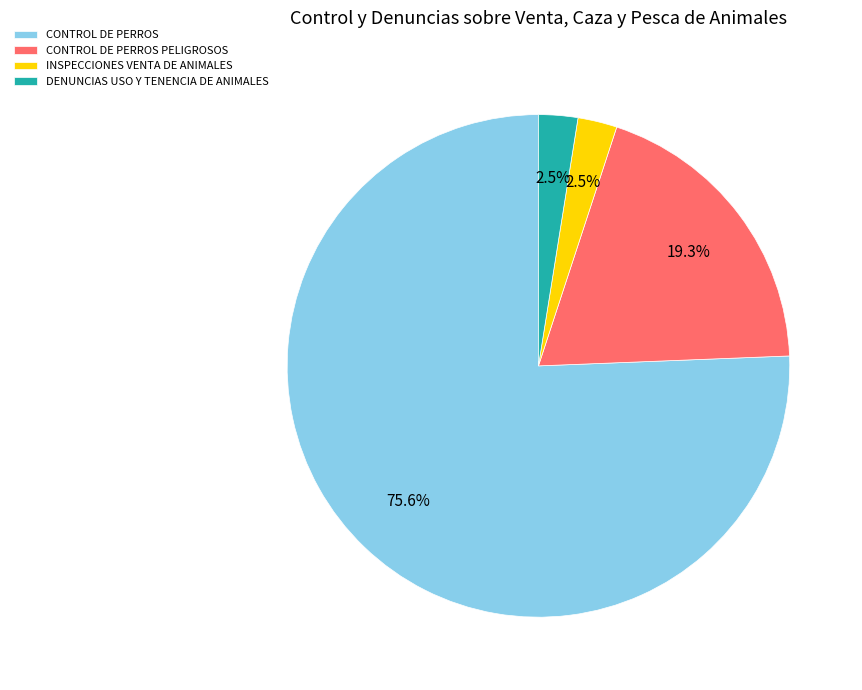

What is the largest slice in the pie chart?

CONTROL DE PERROS